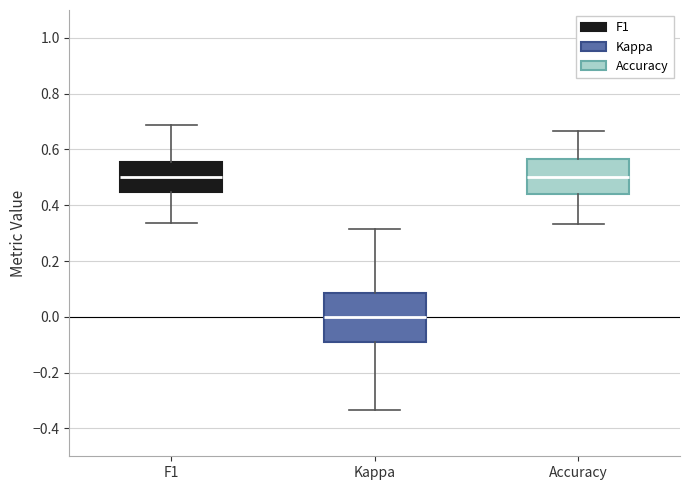

Comparing the boxes themselves (not the whiskers), which one is the tallest?

Kappa